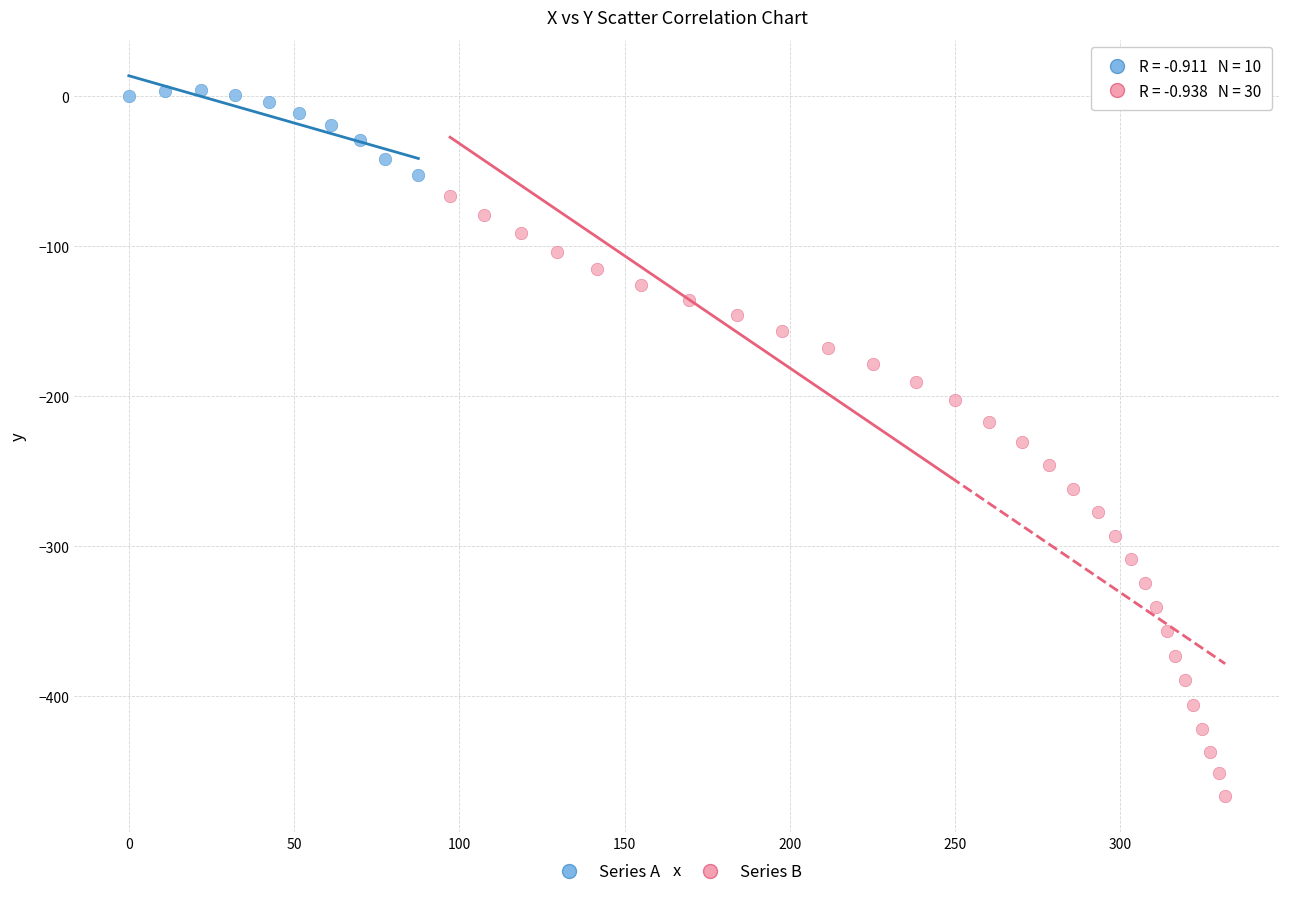

Which series contains the lowest Y value?

Series B